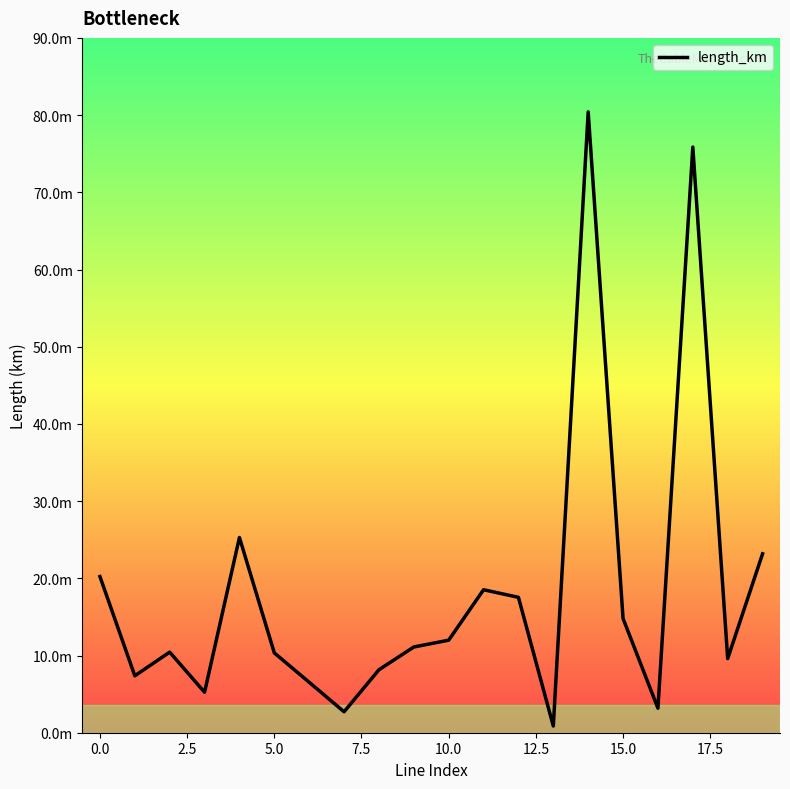

Does the chart display data point markers on the line(s)?

No